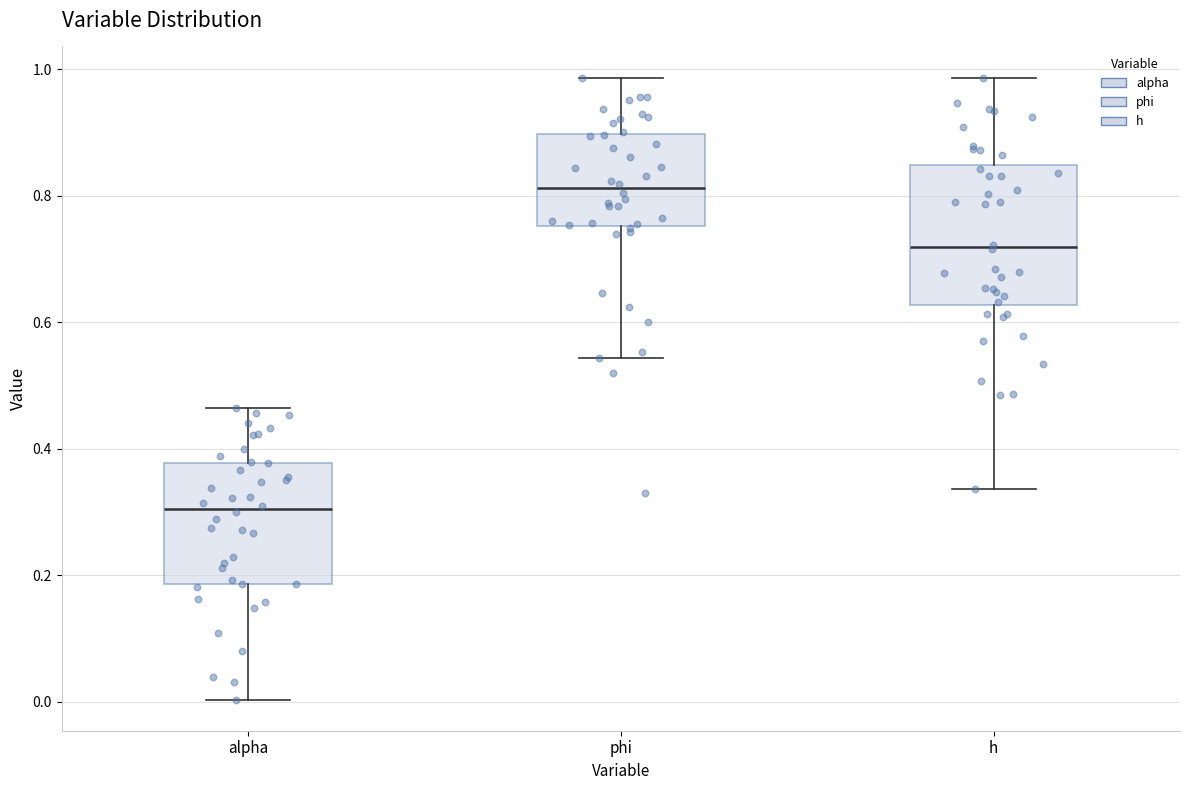

Reading left to right, read every box against the y-axis: the position of its median line, the range the box covers, and the ends of its whiskers. The values are not printed on the chart, so give them approximately, as read against the axis.

alpha: median 0.30, box 0.18 to 0.38, whiskers 0.00 to 0.46
phi: median 0.82, box 0.76 to 0.90, whiskers 0.54 to 0.98
h: median 0.72, box 0.62 to 0.84, whiskers 0.34 to 0.98